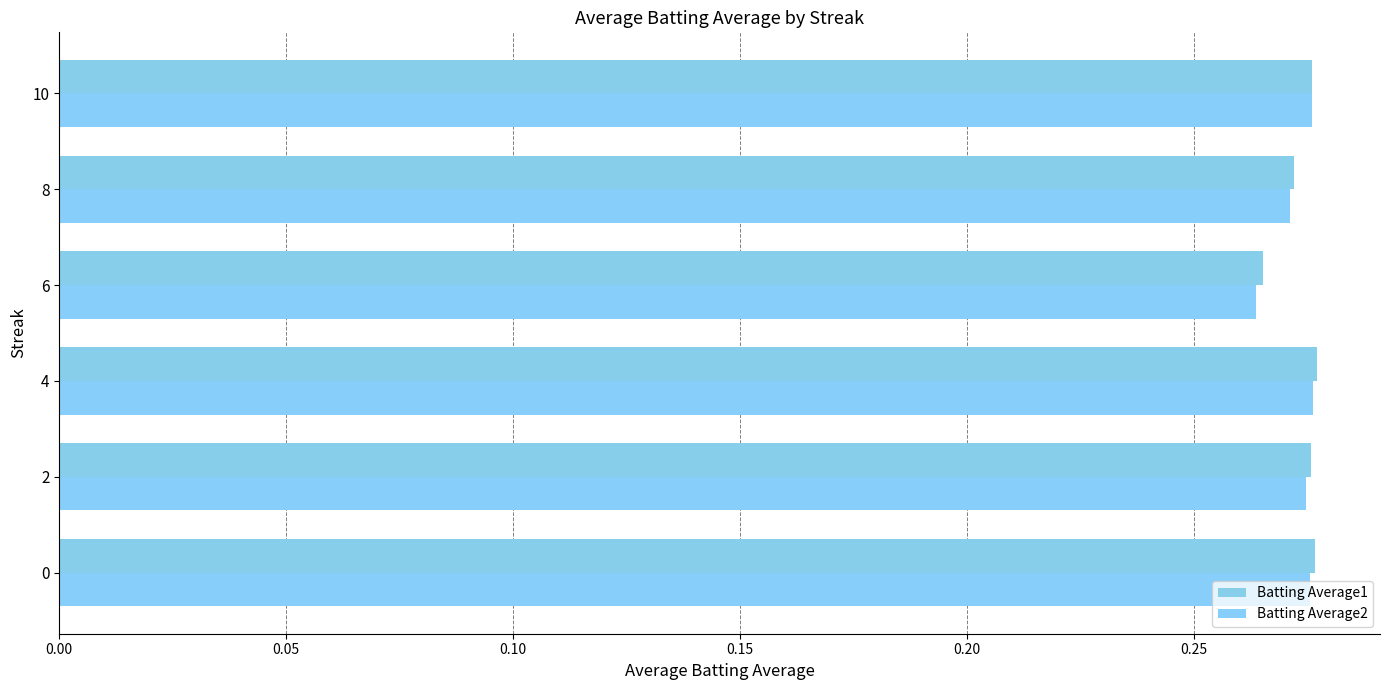

How many Batting Average1 values are between 0 and 1?

6